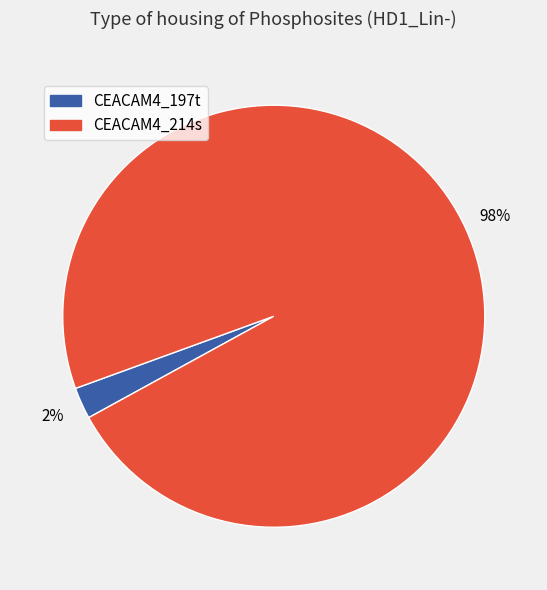

Do CEACAM4_197t and CEACAM4_214s together represent more than half of the pie?

Yes